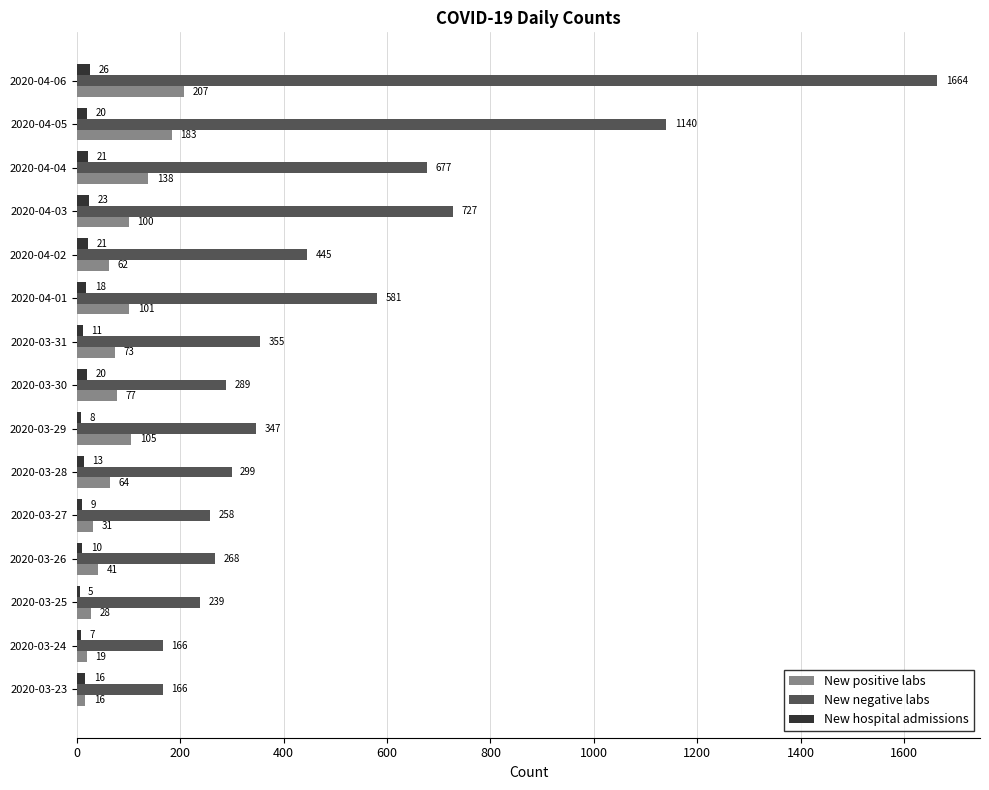

Which series has the largest total across all categories?

New negative labs